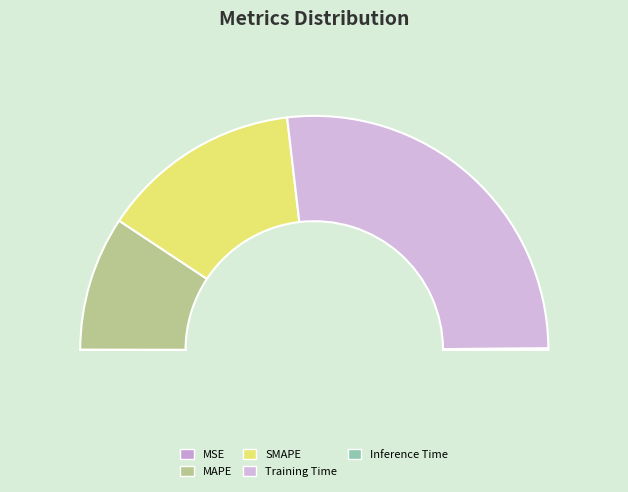

The SMAPE slice represents 18% of the pie. True or false?

False